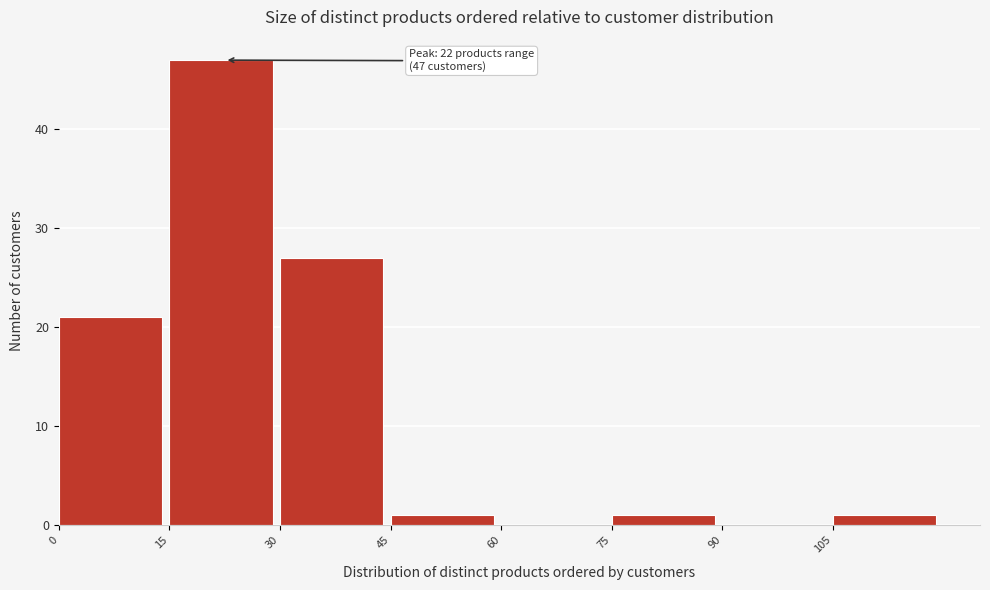

Over which range of the x-axis is the bar tallest?

15 to 30